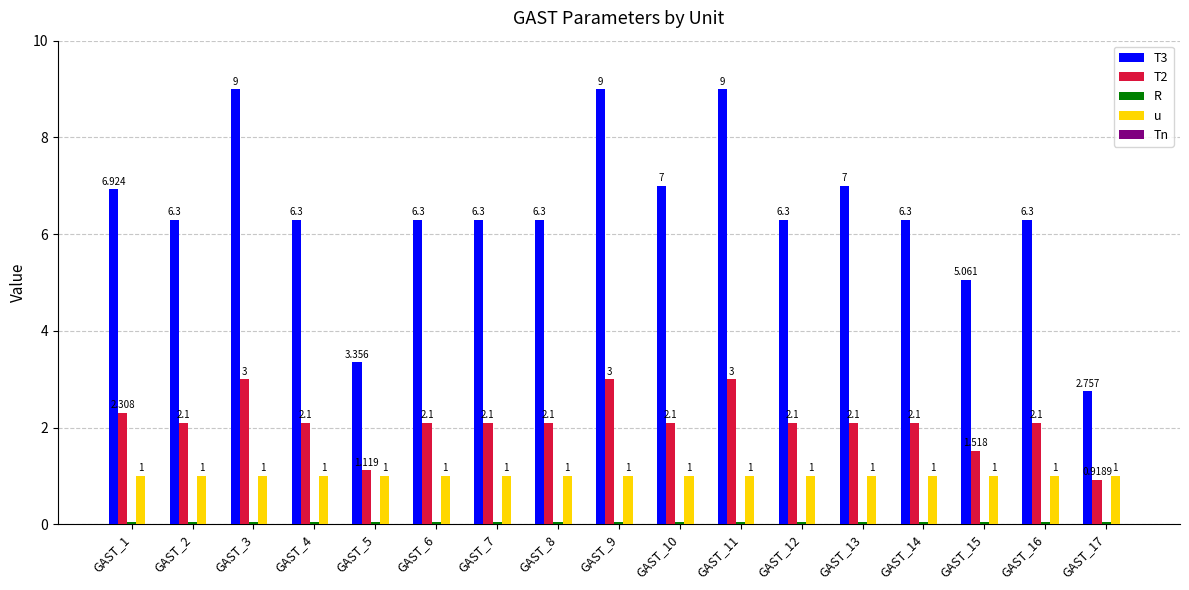

Between GAST_2 and GAST_10, which series saw the biggest shift?

T3